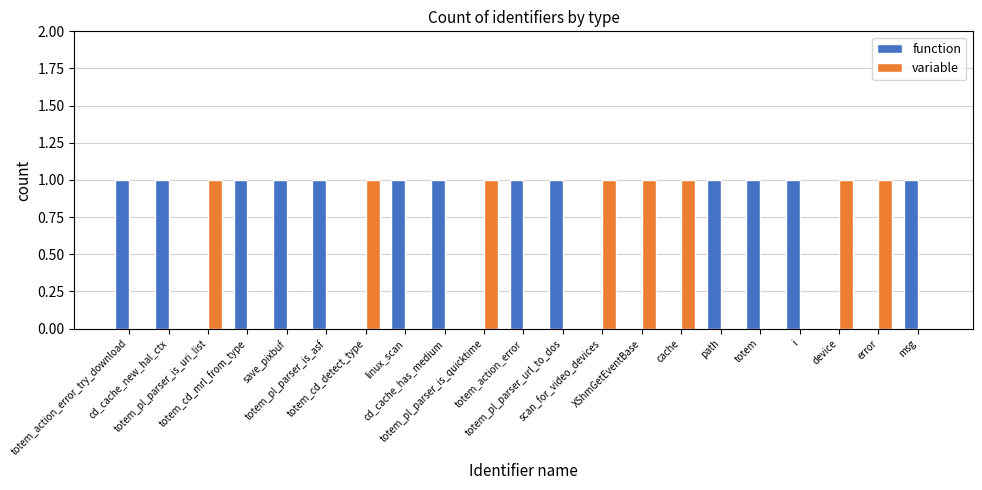

At msg, list the series in order from smallest to largest.

variable, function